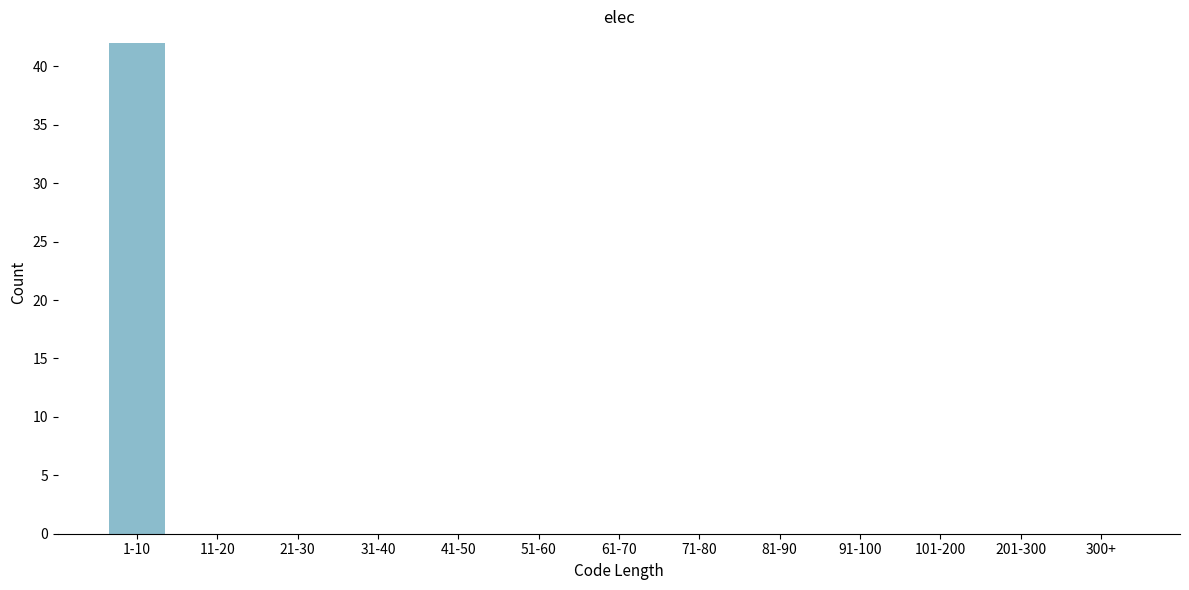

Reading left to right, extract all data points from this chart.

1-10=42	11-20=0	21-30=0	31-40=0	41-50=0	51-60=0	61-70=0	71-80=0	81-90=0	91-100=0	101-200=0	201-300=0	300+=0